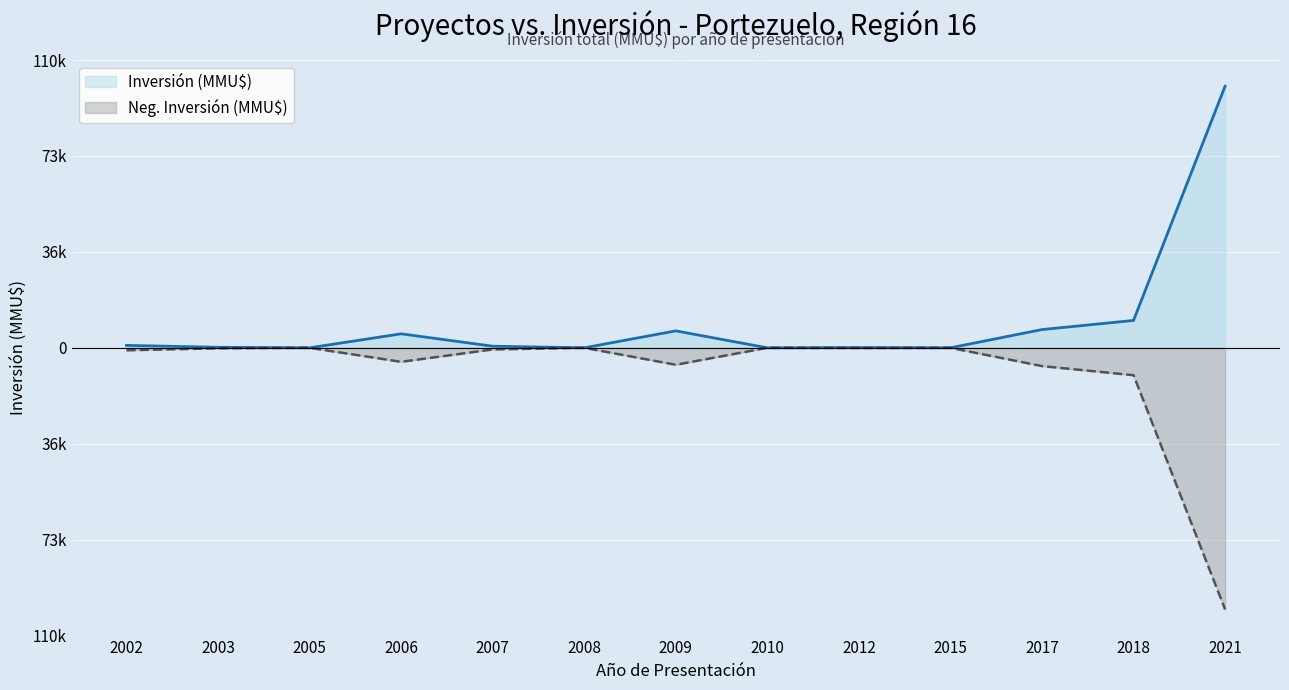

Is the value of Neg Inversión (MMU$) at 2017 greater than the value of Inversión (MMU$) at 2007?

No